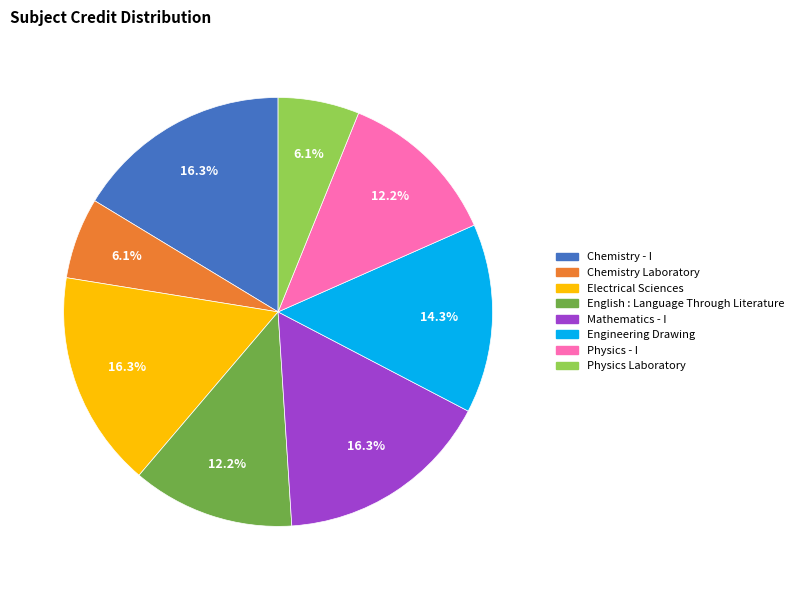

What percentage is the Physics Laboratory slice, to the nearest percent?

6%